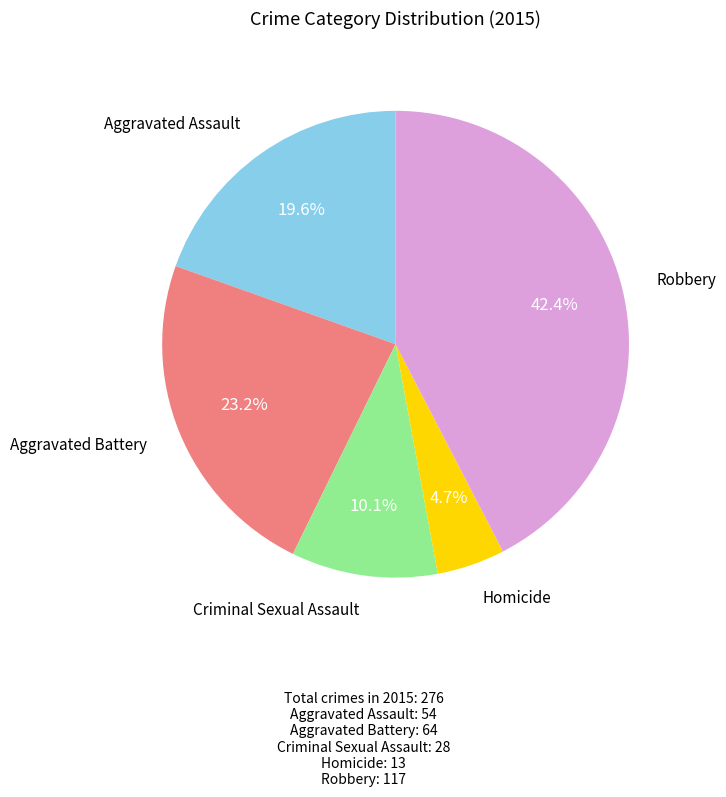

Is there any slice that represents more than half of the pie?

No